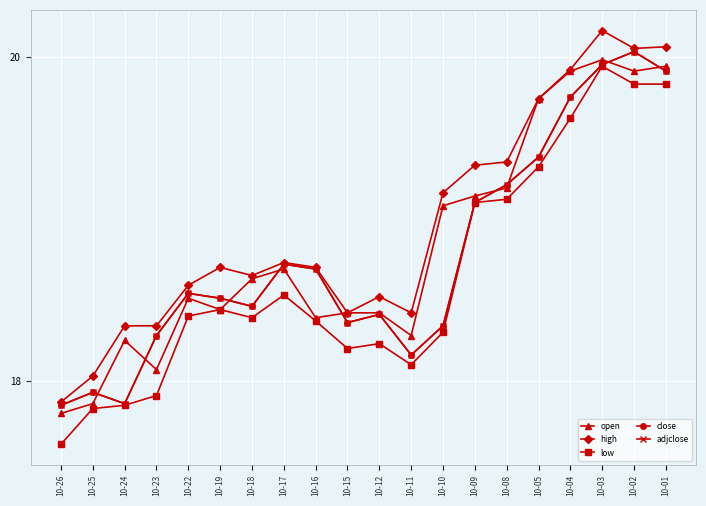

What is the difference between the open values at 10-16 and 10-05?

1.4